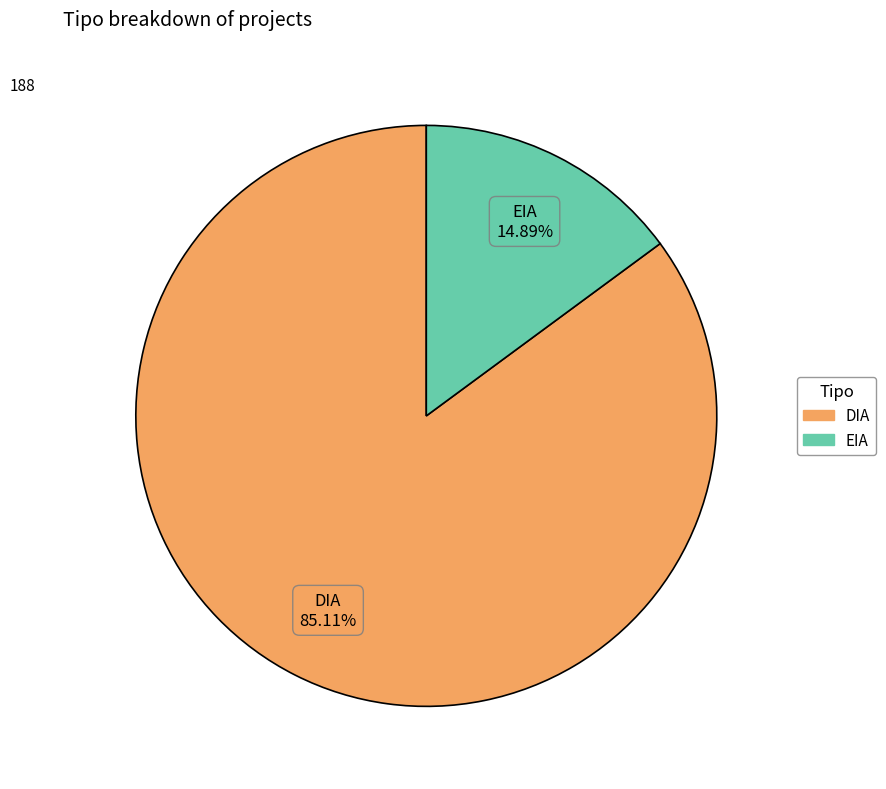

What percentage do DIA and EIA together represent?

100.0%